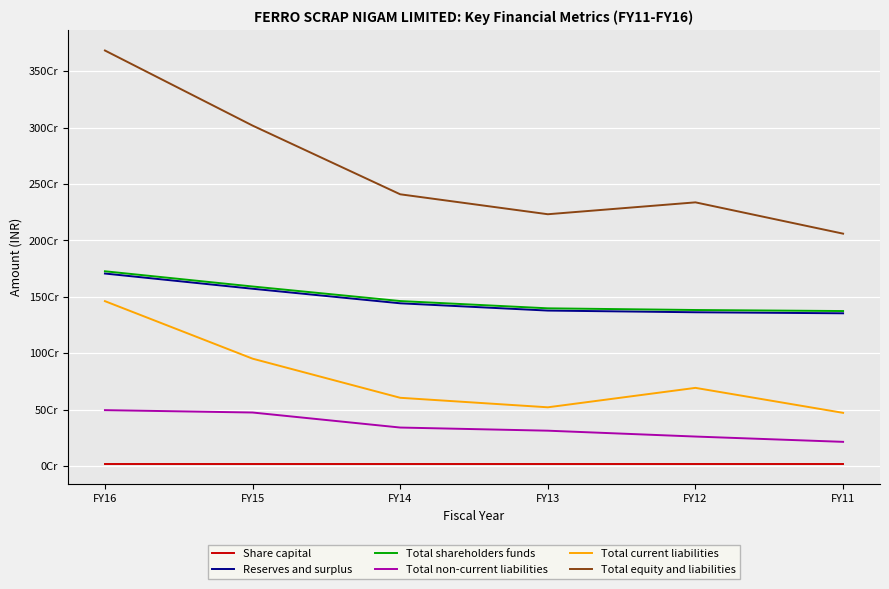

Which series has the widest spread of values?

Total equity and liabilities